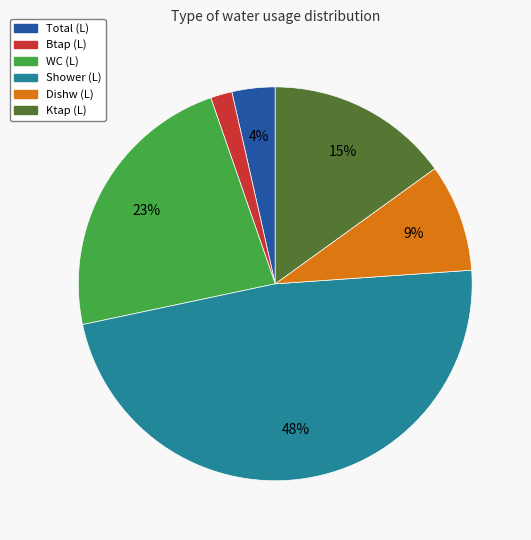

Is there any slice that represents more than half of the pie?

No